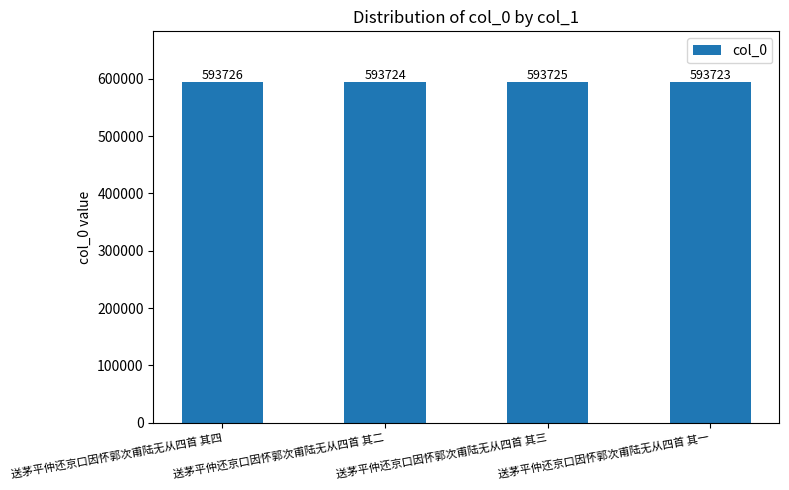

Between 送茅平仲还京口因怀郭次甫陆无从四首 其三 and 送茅平仲还京口因怀郭次甫陆无从四首 其四, which is larger?

送茅平仲还京口因怀郭次甫陆无从四首 其四